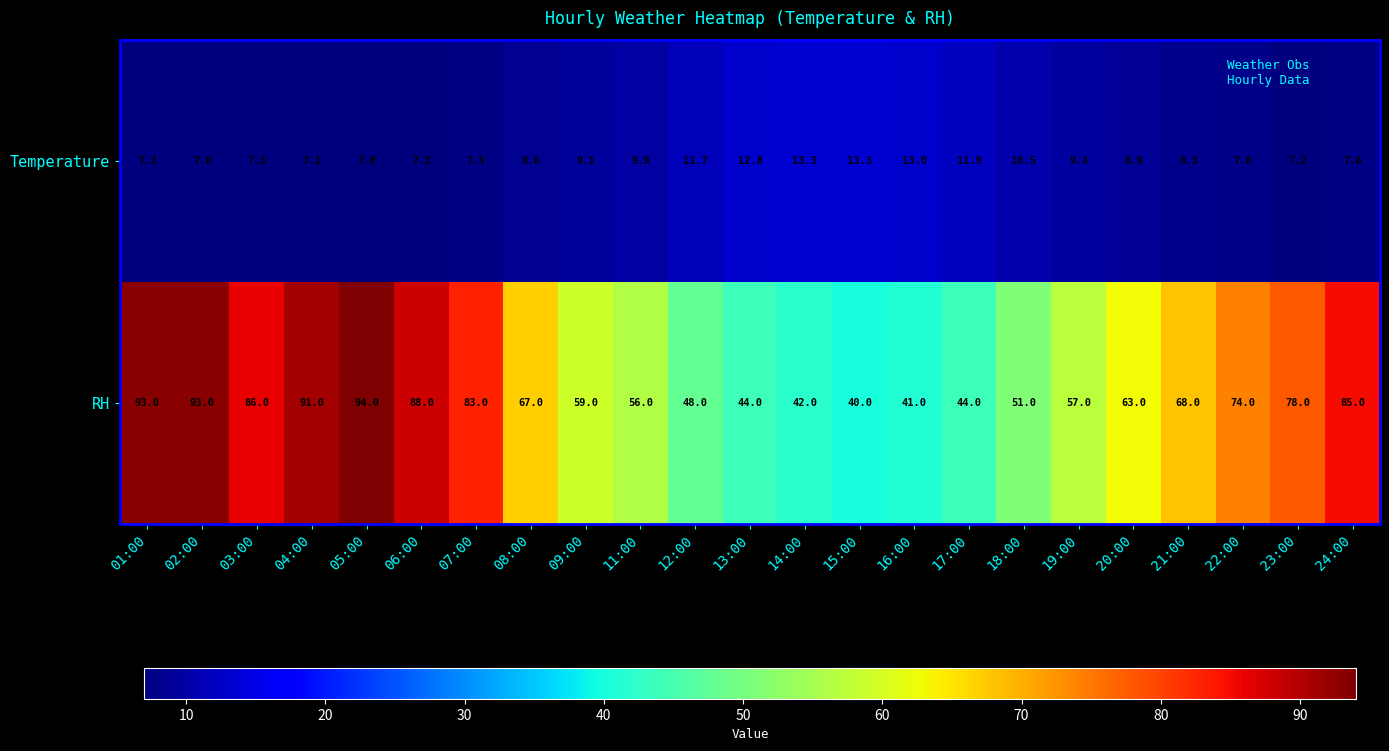

List the series in order of their overall mean, highest first.

RH, Temperature